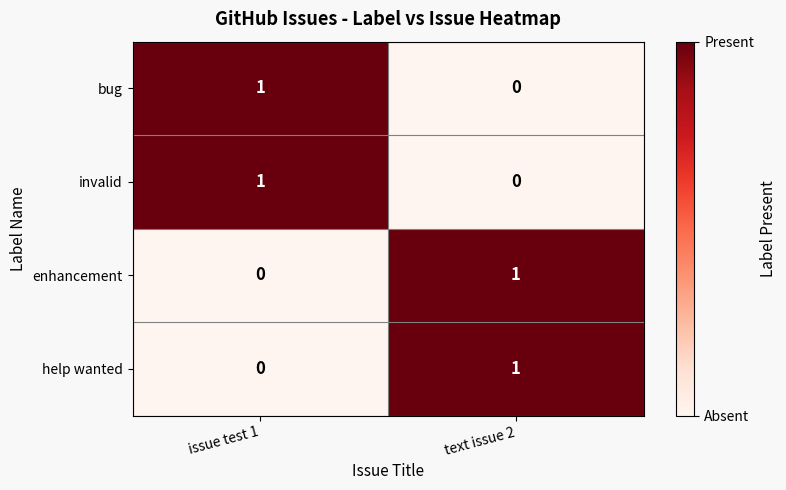

List the labels in order of enhancement value, largest first.

text issue 2, issue test 1